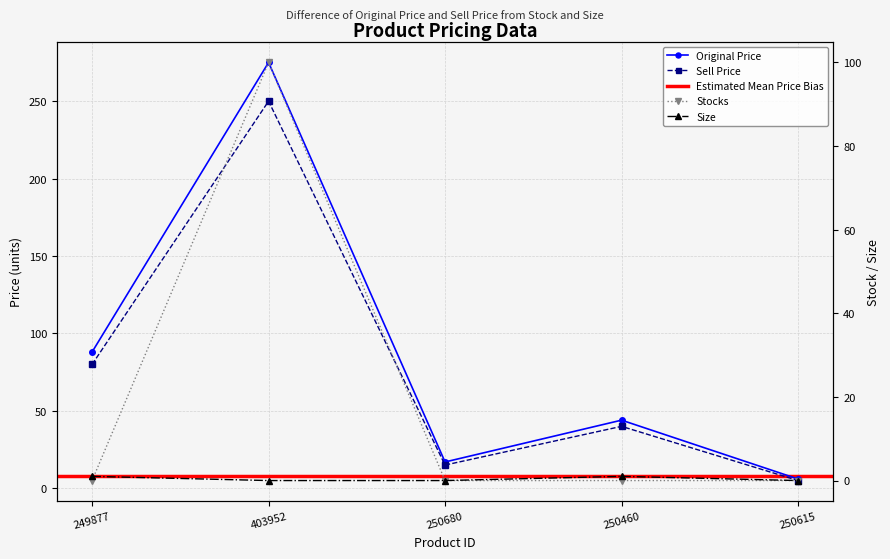

True or false: sell_price and size cross at least once.

False